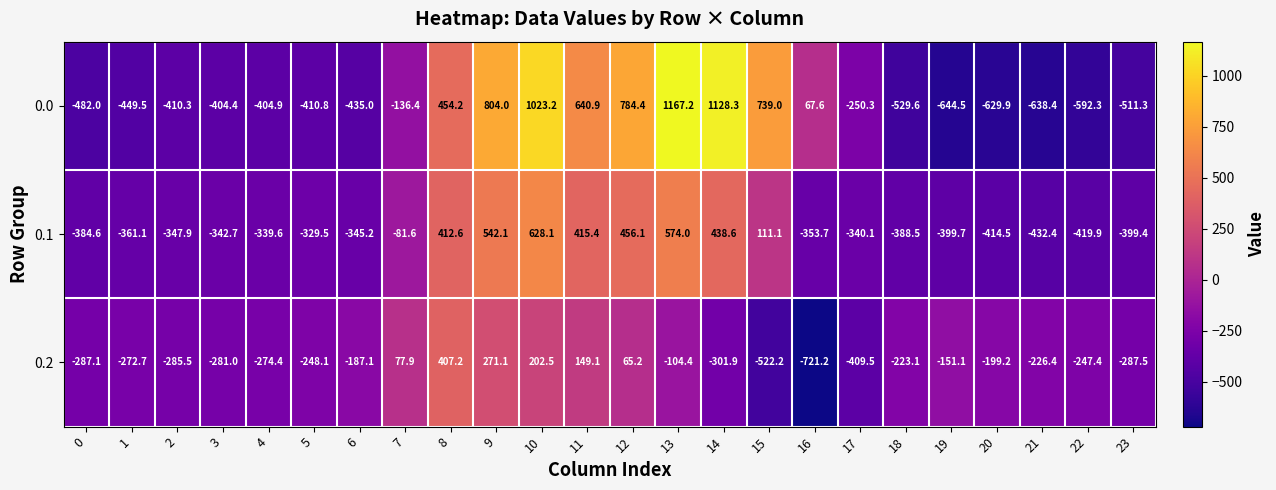

The 0.2 series shows -407.5 at 21. True or false?

False